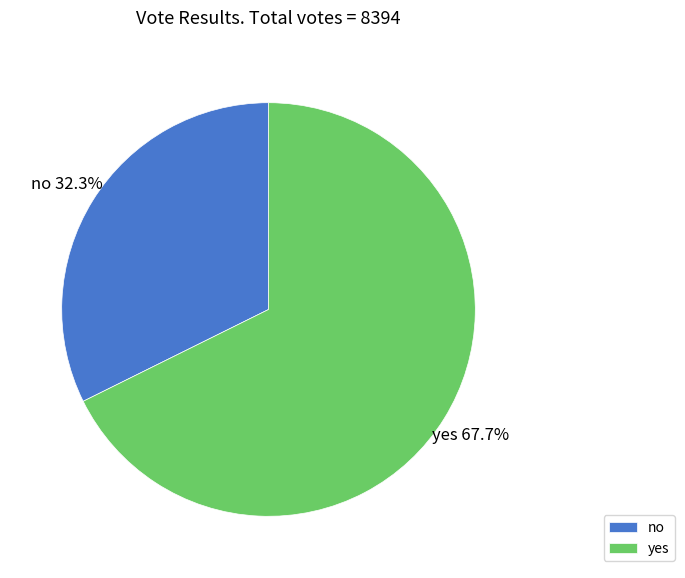

What percentage is the yes slice, to the nearest percent?

68%